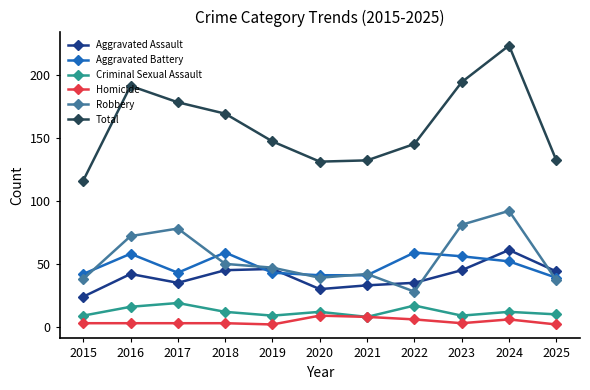

How many interior local peaks does the Robbery series have?

3